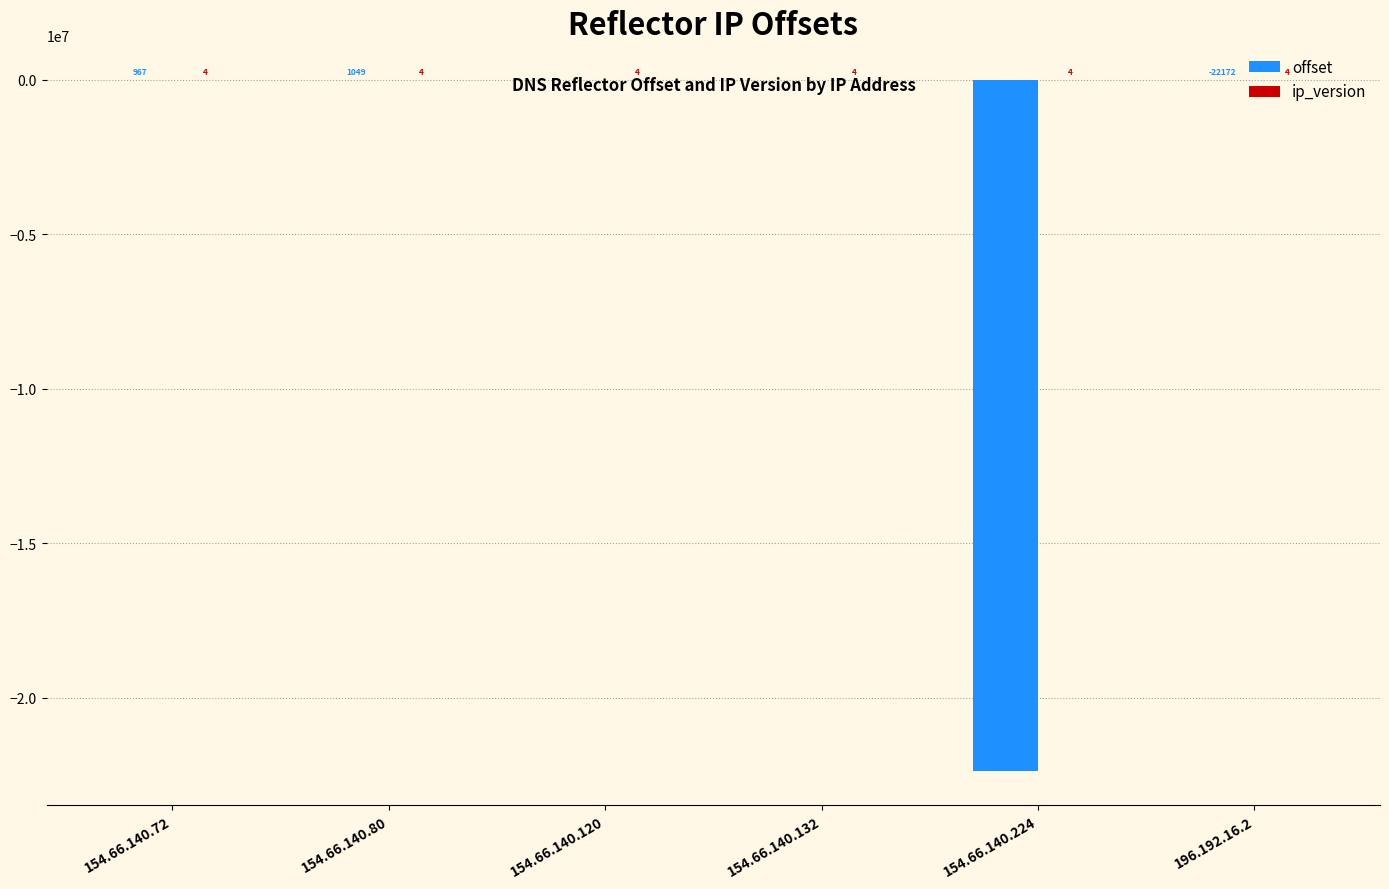

The value of offset at 196.192.16.2 is -22172. True or false?

True